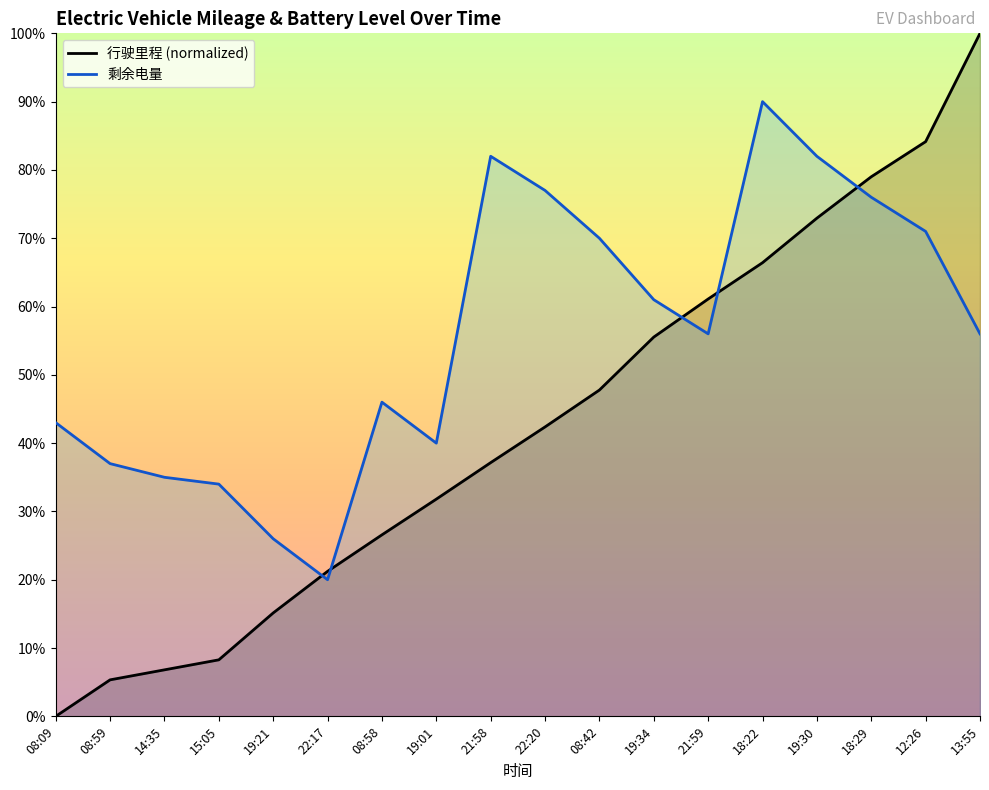

What position from the left is 13:55?

18